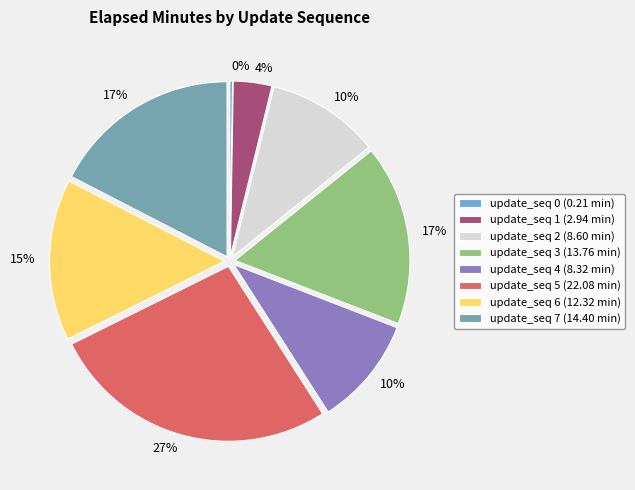

True or false: update_seq 3 (13.76 min) accounts for 17% of the total.

True